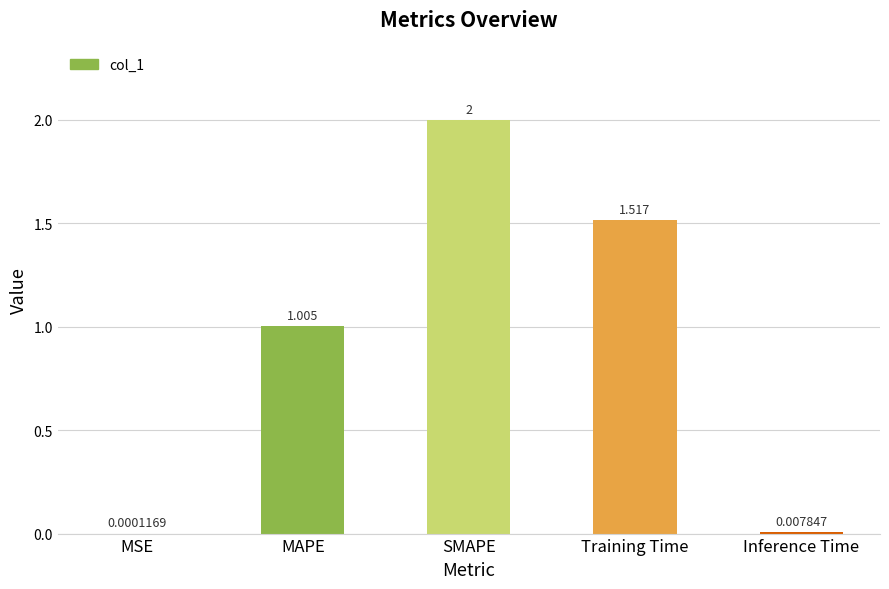

At which label does the data first exceed 1?

MAPE